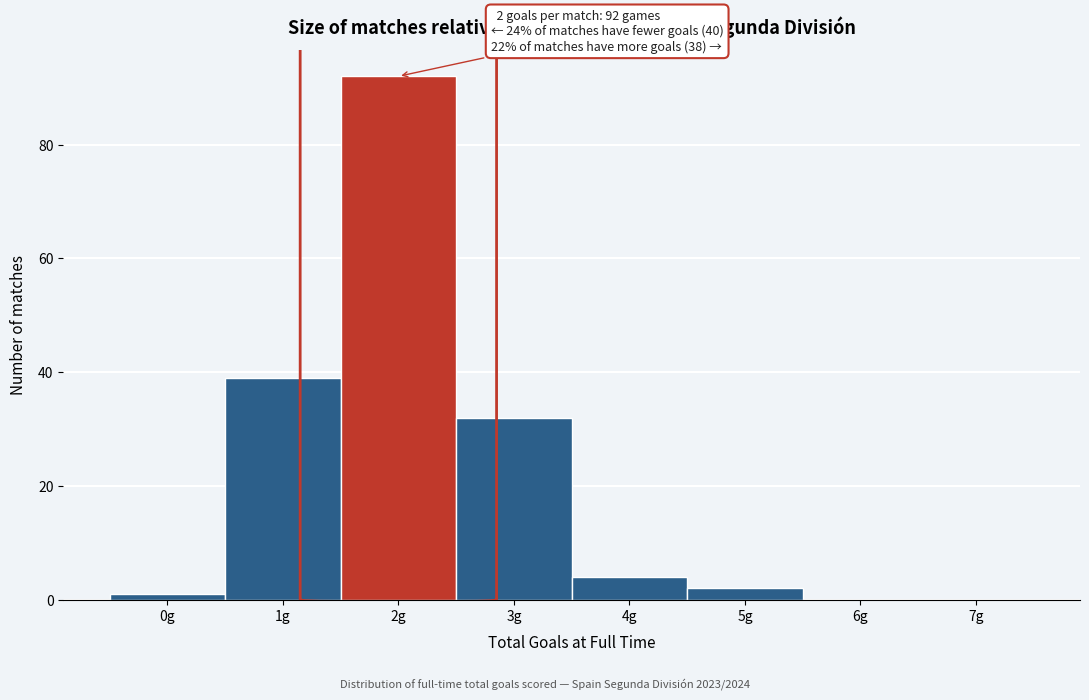

Reading left to right, list all the values displayed in this chart.

0g=1	1g=39	2g=92	3g=32	4g=4	5g=2	6g=0	7g=0